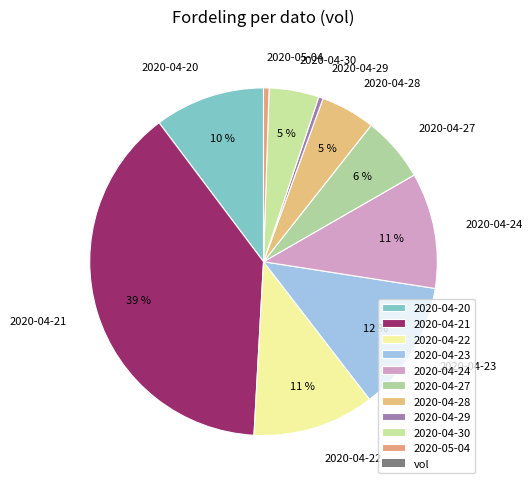

Which slice is the largest?

2020-04-21